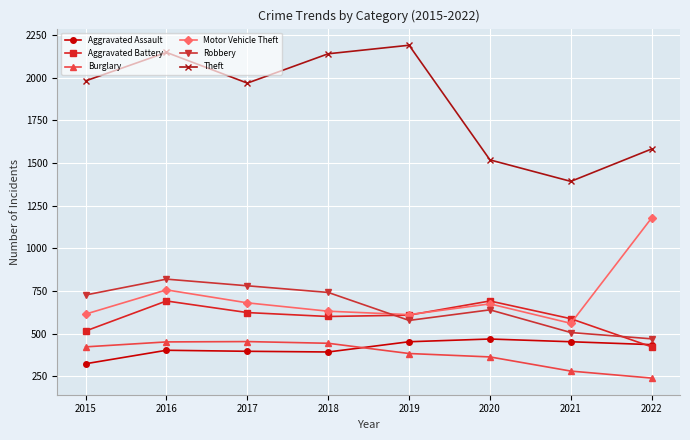

Which series has the largest total across all categories?

Theft